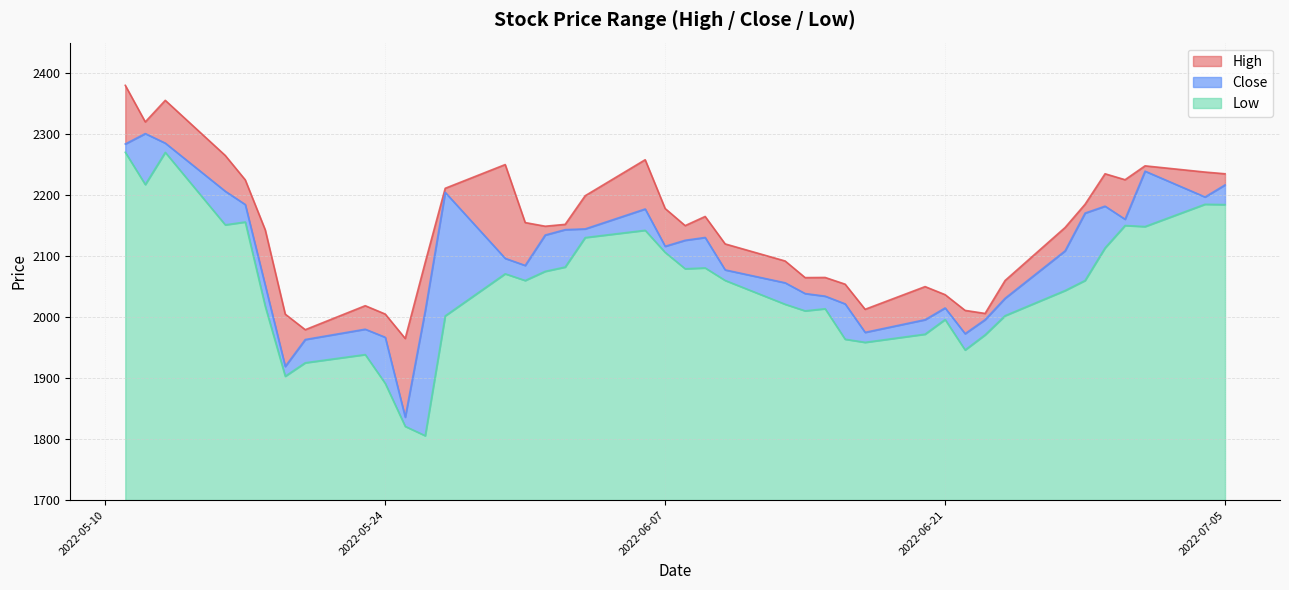

What is the value of the Close point at the 32nd from the left?

1995.8